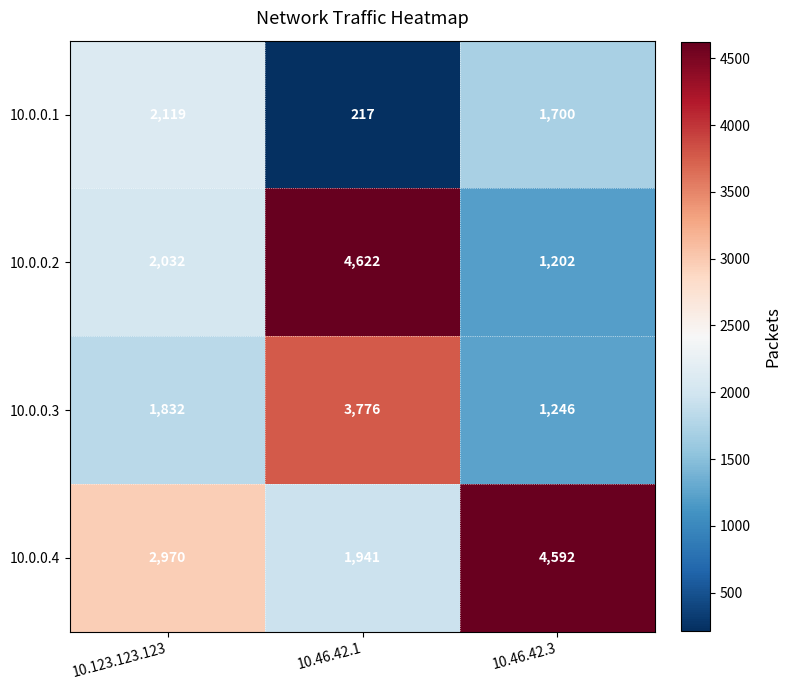

What is the difference between the 10.0.0.2 values at 10.46.42.1 and 10.123.123.123?

2590